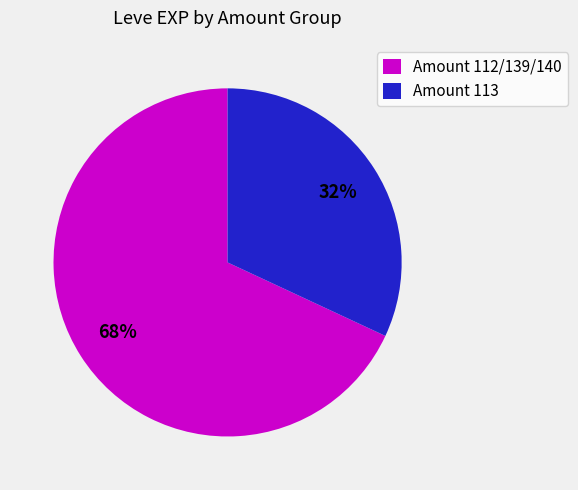

What percentage is the Amount 112/139/140 slice, to the nearest percent?

68%